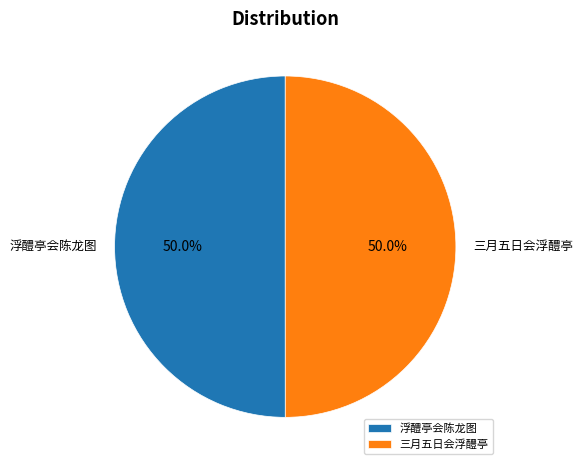

What percentage is the 三月五日会浮醴亭 slice, to the nearest percent?

50%